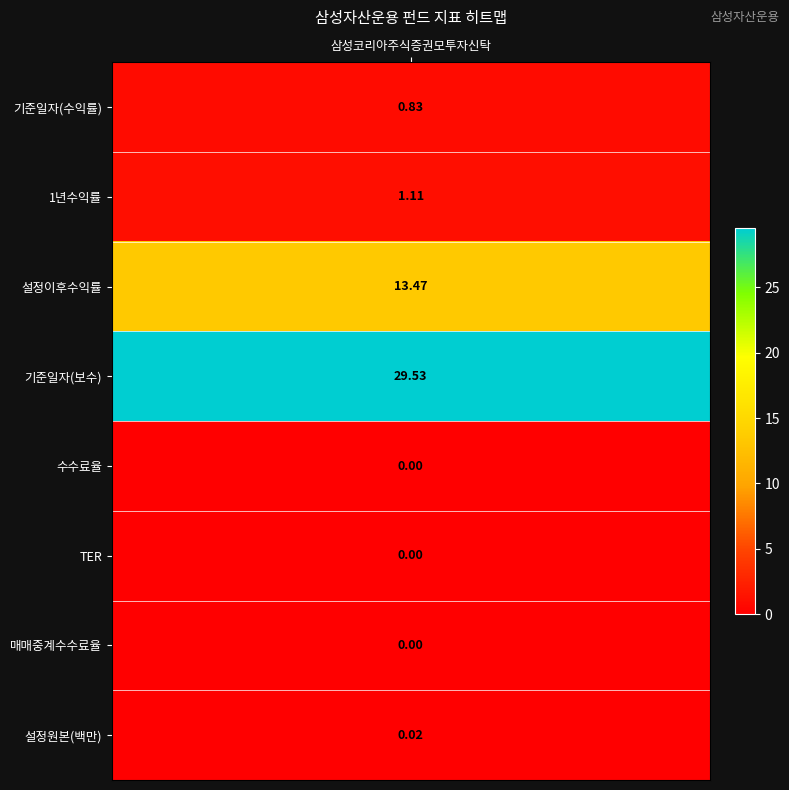

The chart shows a value of 13.5 at 2. True or false?

True